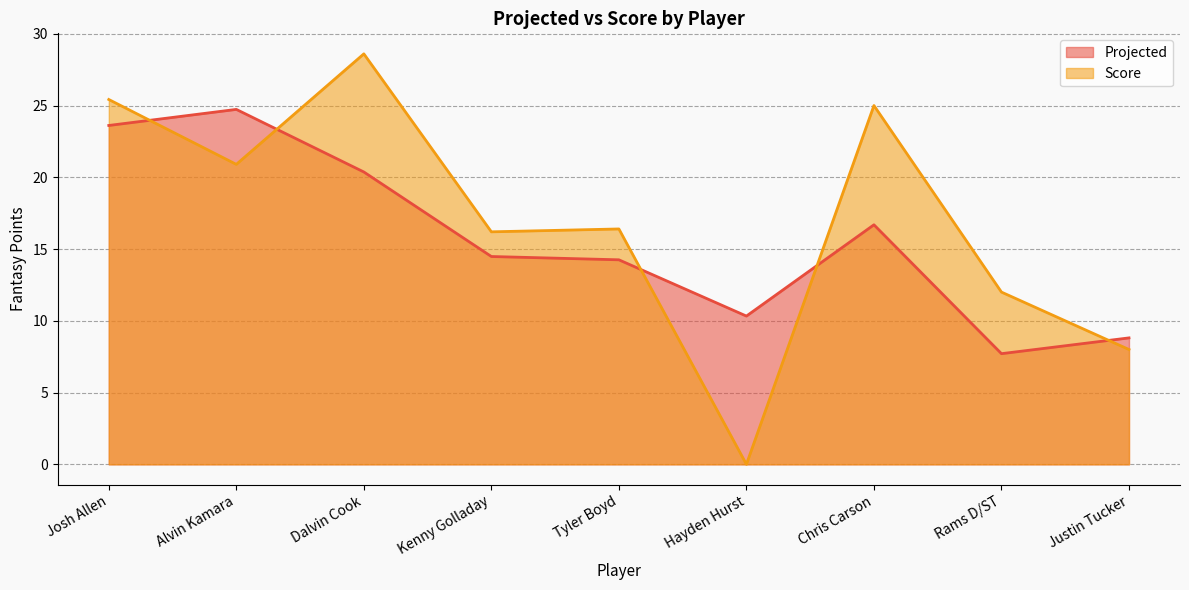

What is the sum of all Score values?

152.5